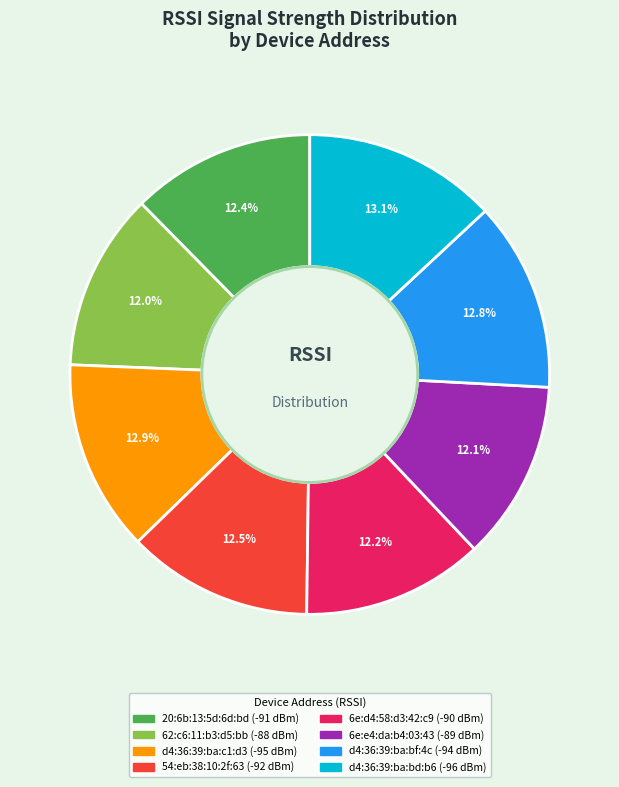

What percentage is NOT represented by 6e:d4:58:d3:42:c9?

87.8%